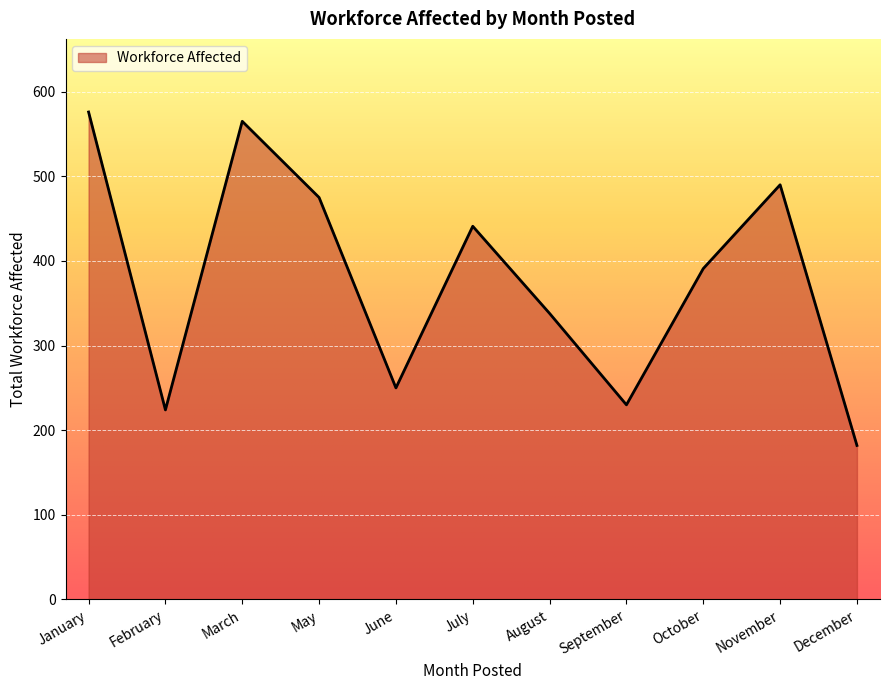

Which label corresponds to the largest value in the chart?

January